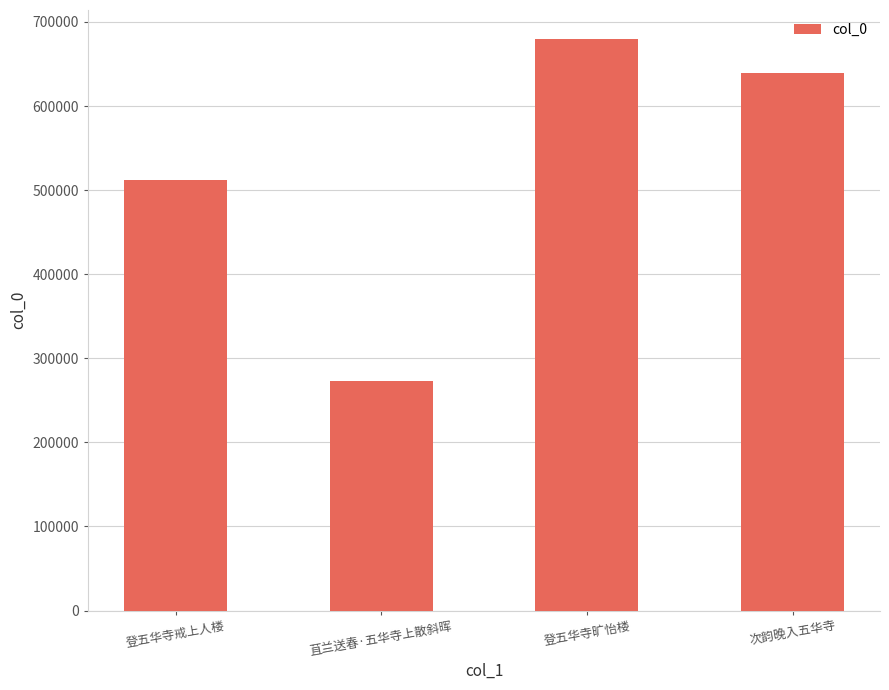

What is the change in value from 登五华寺戒上人楼 to 次韵晚入五华寺?

+127662